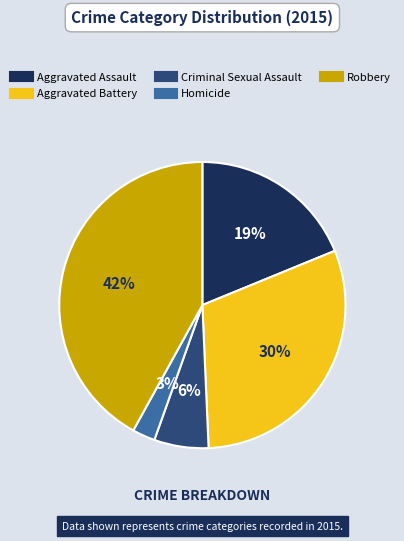

To the nearest percent, what is the average slice percentage?

20%